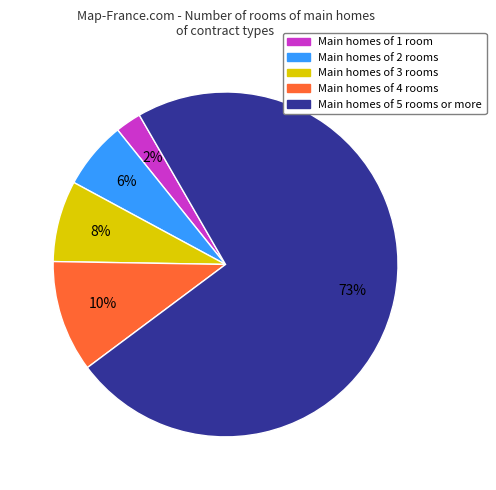

Does any single category account for the majority?

Yes